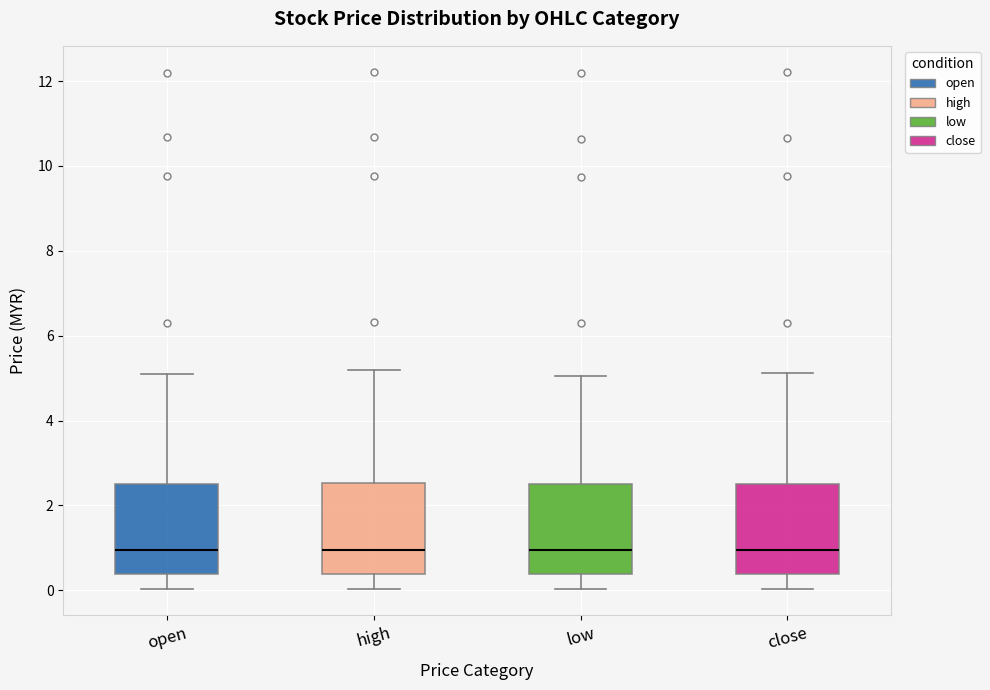

Where does the lower whisker of the box for close end on the y-axis? The values are not printed on the chart, so give them approximately, as read against the axis.

0.0